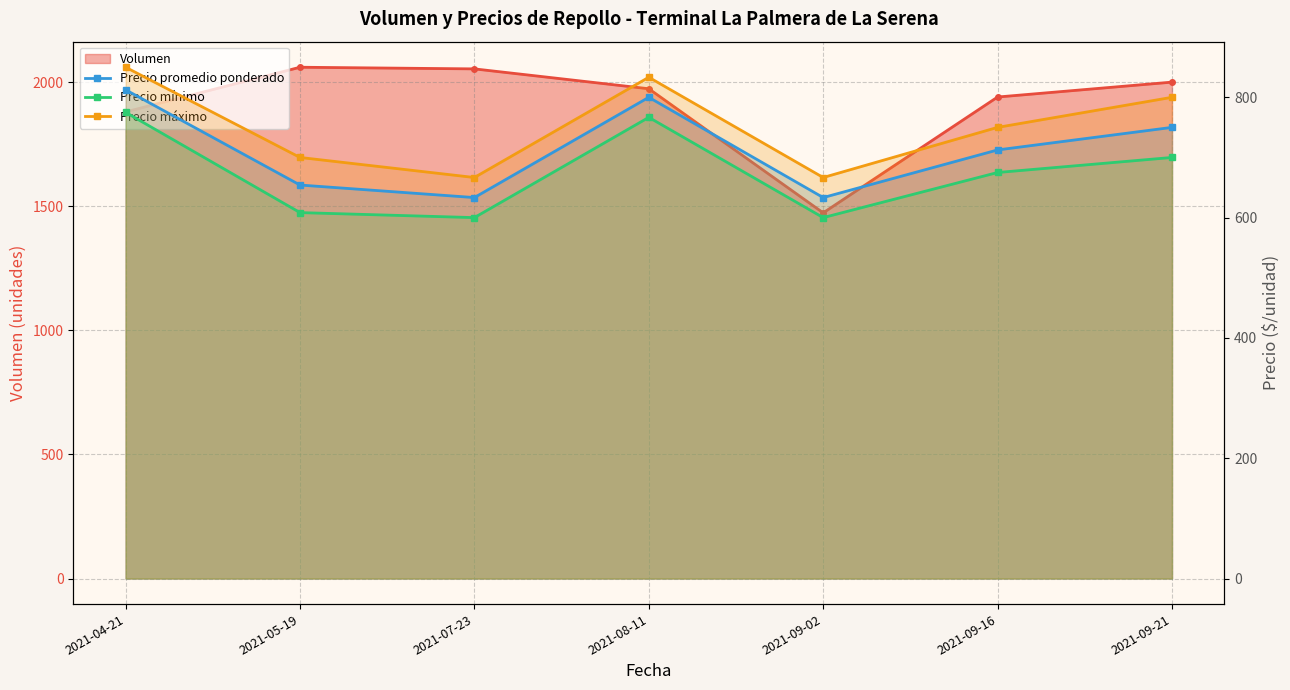

Which series changed the most between 2021-05-19 and 2021-07-23?

Precio máximo